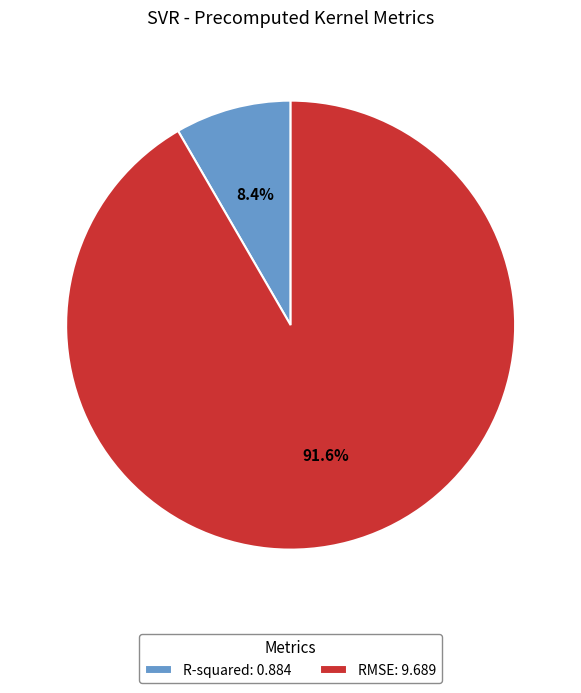

How many segments does this pie chart have?

2